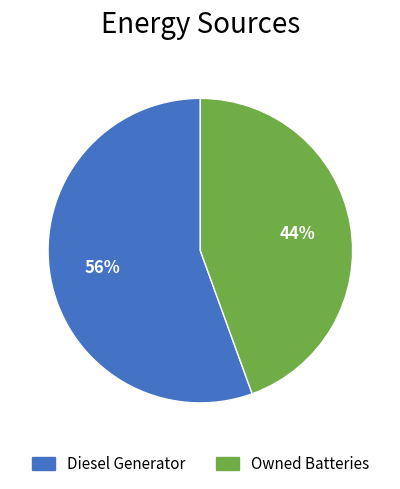

How many segments does this pie chart have?

2